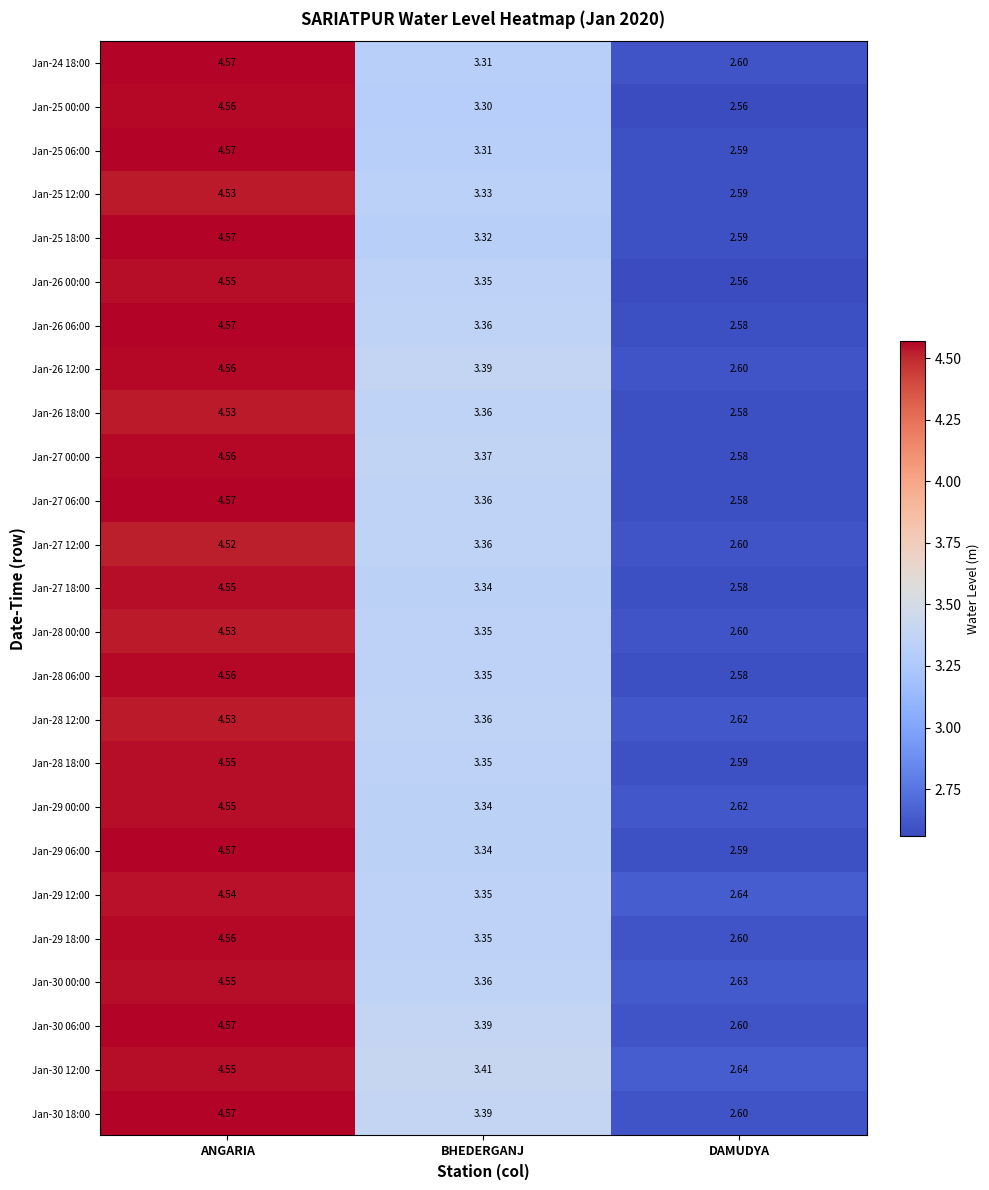

Where does the Jan-25 12:00 series first go above 3?

ANGARIA